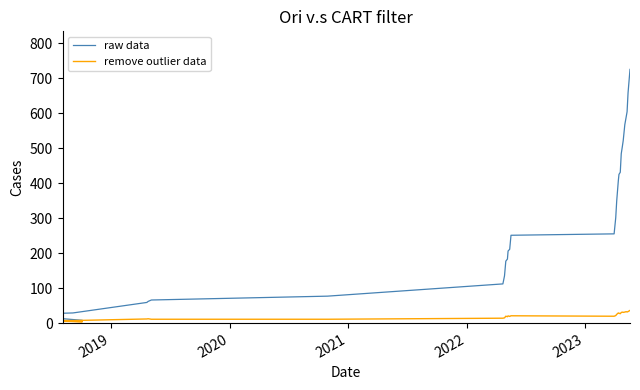

True or false: raw data and remove outlier data cross at least once.

False